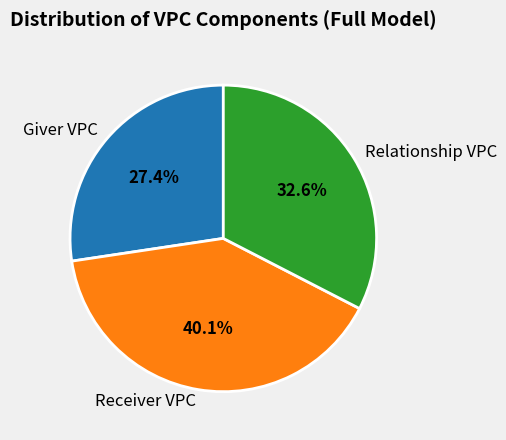

Is it true that Giver VPC is 20% of the pie?

False